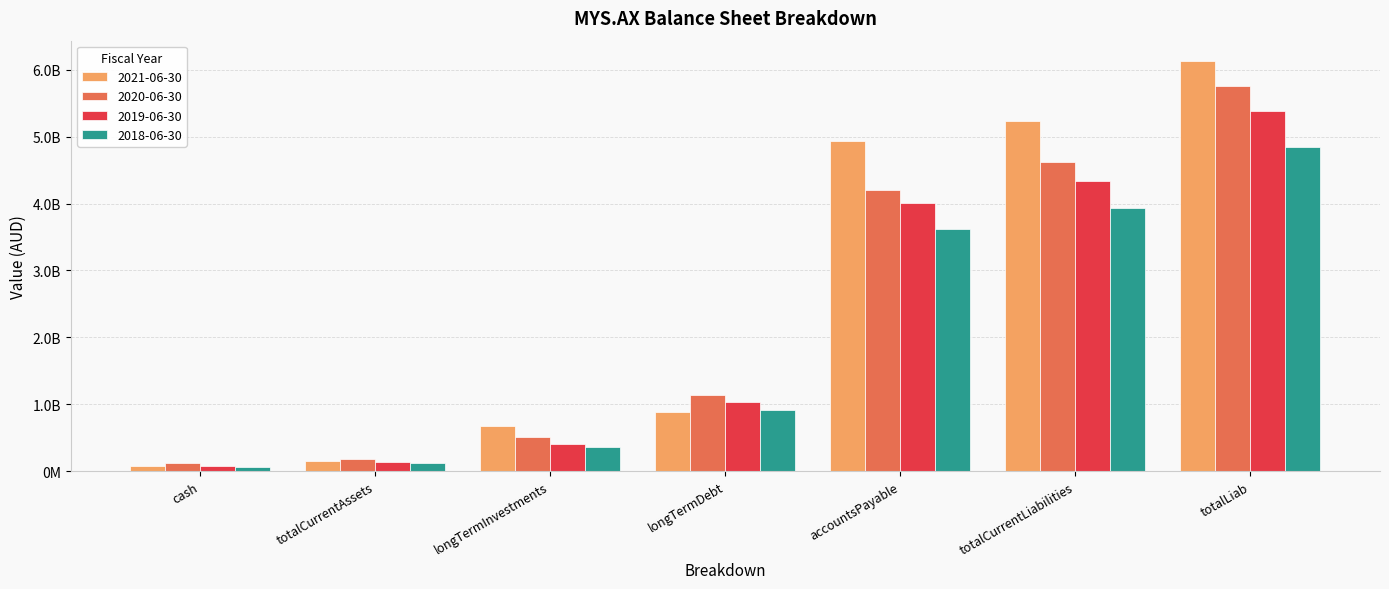

What is the label of the 5th bar from the left?

accountsPayable